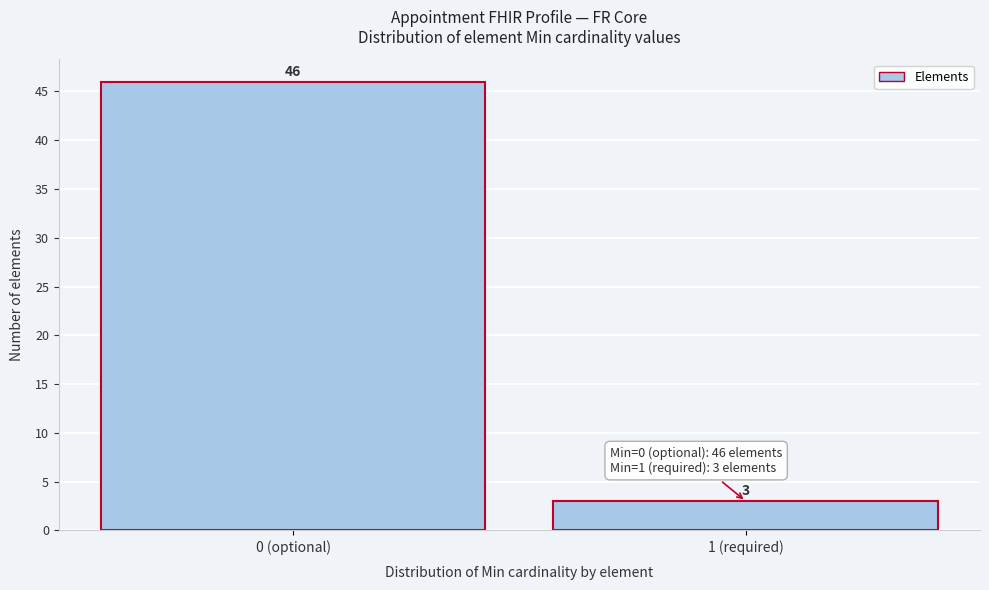

Reading right to left, what are all the values shown in this chart?

3	46